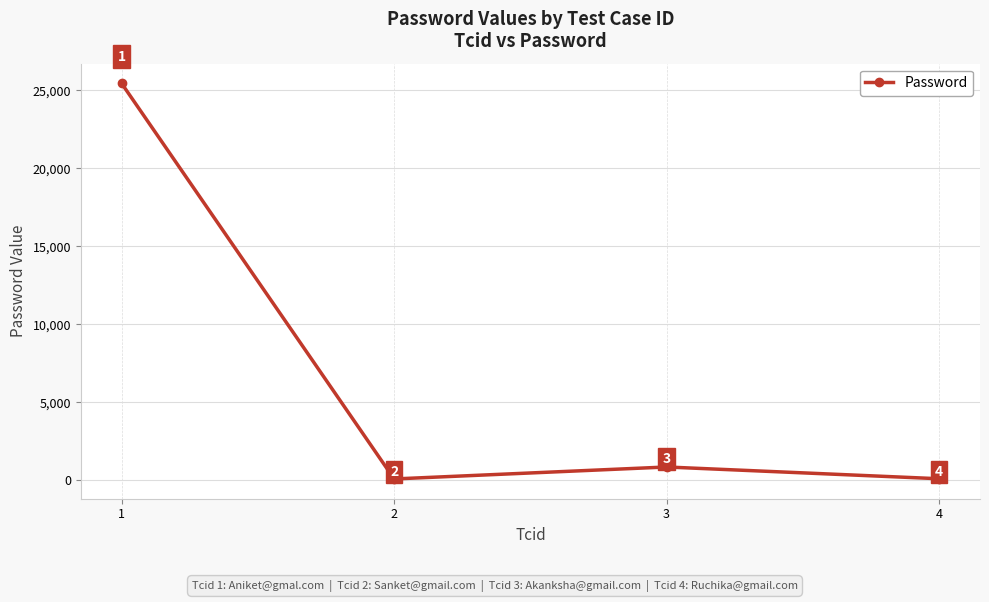

Rank the categories by value from lowest to highest.

2, 4, 3, 1